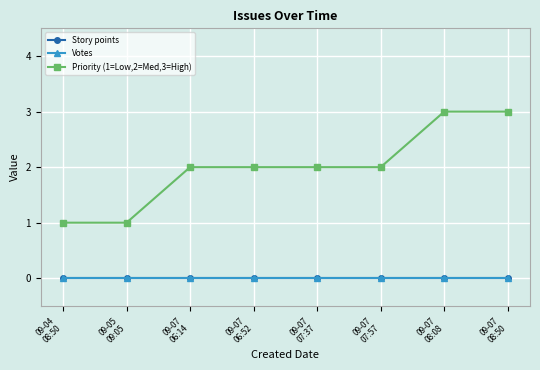

True or false: Votes and Story points intersect in this chart.

False